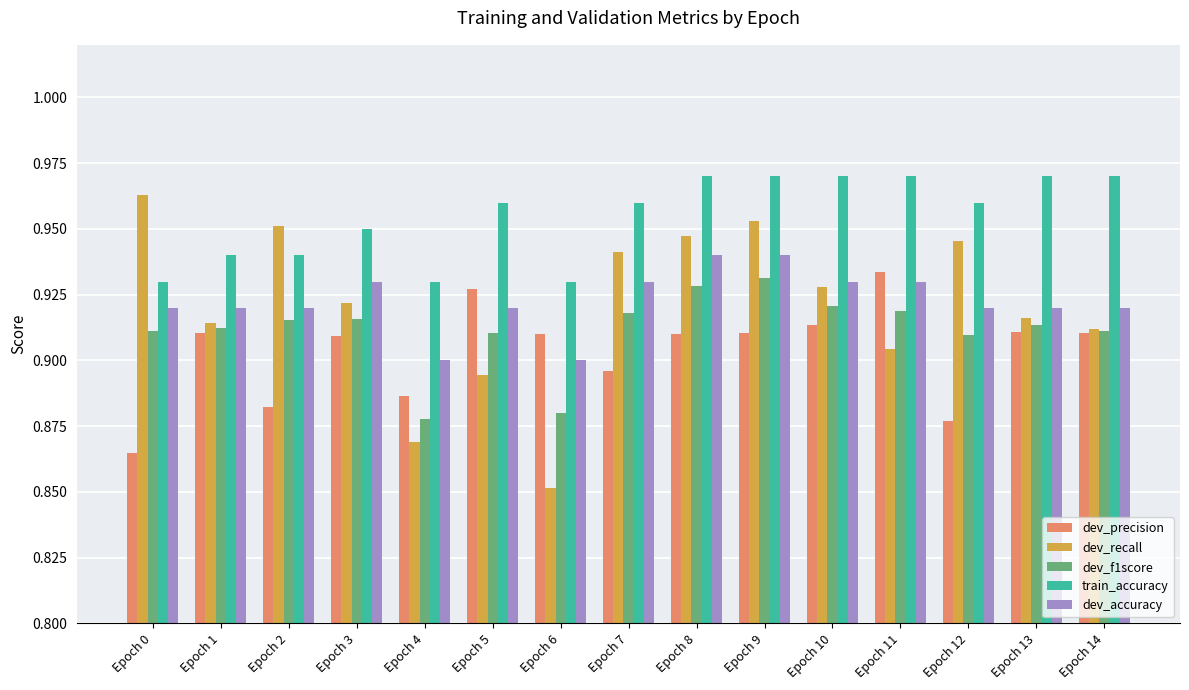

Count the number of data series in this chart.

5